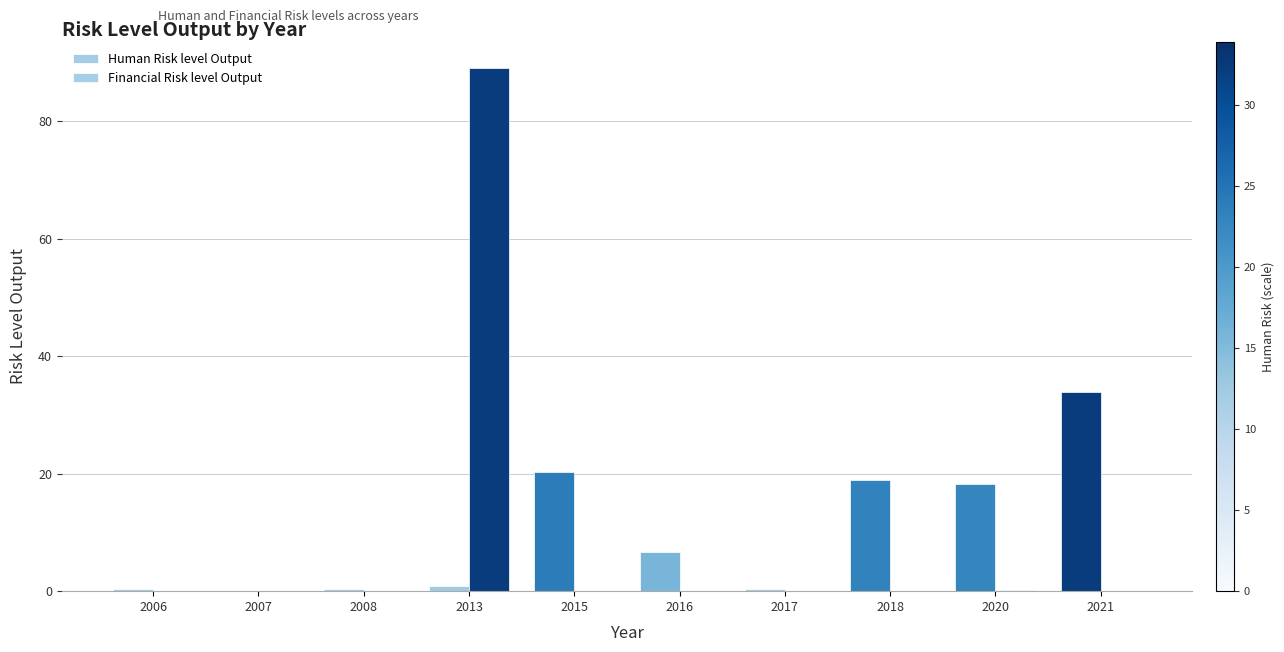

At which label does Human Risk level Output reach its peak?

2021